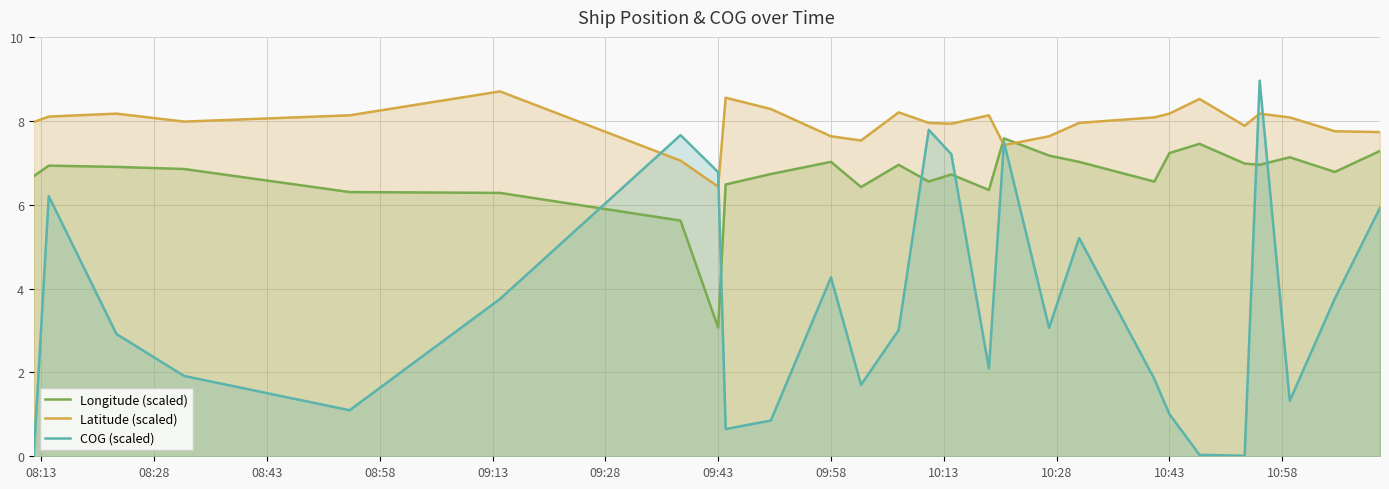

Which series has the largest range (max minus min)?

COG (scaled)